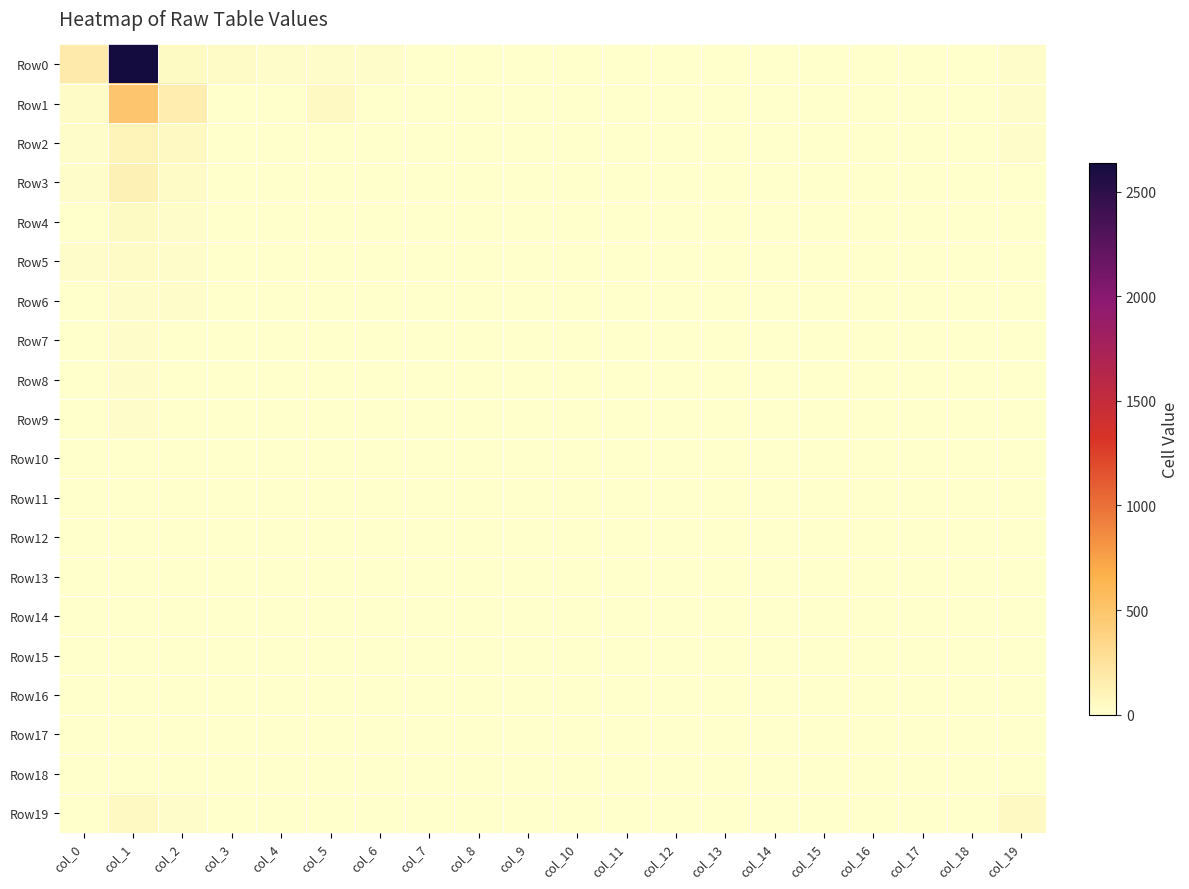

Reading left to right, extract all data points from this chart.

Row0: col_0=167	col_1=2638	col_2=44	col_3=41	col_4=26	col_5=24	col_6=11	col_7=10	col_8=7	col_9=4	col_10=5	col_11=1	col_12=2	col_13=0	col_14=2	col_15=2	col_16=0	col_17=0	col_18=0	col_19=24
Row1: col_0=37	col_1=489	col_2=162	col_3=2	col_4=2	col_5=54	col_6=0	col_7=1	col_8=1	col_9=0	col_10=1	col_11=0	col_12=0	col_13=0	col_14=0	col_15=0	col_16=1	col_17=0	col_18=0	col_19=11
Row2: col_0=14	col_1=104	col_2=53	col_3=0	col_4=3	col_5=4	col_6=2	col_7=1	col_8=0	col_9=1	col_10=0	col_11=0	col_12=0	col_13=0	col_14=0	col_15=0	col_16=0	col_17=0	col_18=0	col_19=11
Row3: col_0=20	col_1=118	col_2=37	col_3=2	col_4=1	col_5=1	col_6=1	col_7=1	col_8=0	col_9=0	col_10=0	col_11=0	col_12=0	col_13=0	col_14=0	col_15=0	col_16=0	col_17=0	col_18=0	col_19=4
Row4: col_0=8	col_1=51	col_2=27	col_3=1	col_4=2	col_5=3	col_6=2	col_7=1	col_8=0	col_9=0	col_10=0	col_11=0	col_12=0	col_13=0	col_14=0	col_15=0	col_16=0	col_17=0	col_18=0	col_19=1
Row5: col_0=13	col_1=31	col_2=15	col_3=4	col_4=1	col_5=5	col_6=2	col_7=1	col_8=0	col_9=1	col_10=1	col_11=0	col_12=0	col_13=0	col_14=0	col_15=0	col_16=0	col_17=0	col_18=0	col_19=1
Row6: col_0=6	col_1=25	col_2=13	col_3=2	col_4=2	col_5=2	col_6=1	col_7=0	col_8=1	col_9=0	col_10=0	col_11=0	col_12=1	col_13=0	col_14=0	col_15=0	col_16=0	col_17=0	col_18=0	col_19=1
Row7: col_0=6	col_1=17	col_2=8	col_3=3	col_4=2	col_5=4	col_6=1	col_7=1	col_8=2	col_9=1	col_10=0	col_11=0	col_12=0	col_13=0	col_14=0	col_15=0	col_16=1	col_17=1	col_18=0	col_19=1
Row8: col_0=4	col_1=19	col_2=8	col_3=1	col_4=2	col_5=0	col_6=1	col_7=1	col_8=0	col_9=0	col_10=1	col_11=0	col_12=1	col_13=1	col_14=0	col_15=1	col_16=0	col_17=0	col_18=0	col_19=1
Row9: col_0=1	col_1=13	col_2=8	col_3=2	col_4=3	col_5=0	col_6=0	col_7=2	col_8=1	col_9=0	col_10=1	col_11=0	col_12=0	col_13=0	col_14=0	col_15=0	col_16=0	col_17=0	col_18=0	col_19=2
Row10: col_0=8	col_1=7	col_2=3	col_3=0	col_4=2	col_5=1	col_6=0	col_7=0	col_8=0	col_9=0	col_10=0	col_11=0	col_12=0	col_13=0	col_14=0	col_15=0	col_16=0	col_17=0	col_18=0	col_19=2
Row11: col_0=2	col_1=10	col_2=6	col_3=0	col_4=2	col_5=1	col_6=0	col_7=0	col_8=0	col_9=0	col_10=0	col_11=0	col_12=0	col_13=0	col_14=0	col_15=0	col_16=0	col_17=0	col_18=0	col_19=2
Row12: col_0=4	col_1=8	col_2=5	col_3=0	col_4=1	col_5=0	col_6=1	col_7=0	col_8=1	col_9=0	col_10=0	col_11=0	col_12=0	col_13=0	col_14=0	col_15=0	col_16=1	col_17=0	col_18=0	col_19=0
Row13: col_0=0	col_1=10	col_2=2	col_3=0	col_4=0	col_5=0	col_6=2	col_7=1	col_8=0	col_9=0	col_10=0	col_11=0	col_12=0	col_13=0	col_14=0	col_15=0	col_16=0	col_17=0	col_18=0	col_19=0
Row14: col_0=1	col_1=5	col_2=1	col_3=0	col_4=0	col_5=0	col_6=0	col_7=0	col_8=1	col_9=0	col_10=0	col_11=0	col_12=1	col_13=0	col_14=0	col_15=0	col_16=0	col_17=0	col_18=0	col_19=1
Row15: col_0=0	col_1=6	col_2=1	col_3=1	col_4=1	col_5=0	col_6=0	col_7=0	col_8=0	col_9=0	col_10=0	col_11=0	col_12=0	col_13=0	col_14=0	col_15=0	col_16=1	col_17=0	col_18=0	col_19=2
Row16: col_0=1	col_1=3	col_2=2	col_3=0	col_4=0	col_5=0	col_6=0	col_7=1	col_8=0	col_9=0	col_10=0	col_11=0	col_12=0	col_13=0	col_14=0	col_15=0	col_16=0	col_17=0	col_18=0	col_19=0
Row17: col_0=1	col_1=2	col_2=1	col_3=0	col_4=0	col_5=0	col_6=0	col_7=0	col_8=0	col_9=0	col_10=0	col_11=0	col_12=0	col_13=0	col_14=0	col_15=0	col_16=0	col_17=0	col_18=0	col_19=1
Row18: col_0=1	col_1=3	col_2=2	col_3=0	col_4=1	col_5=0	col_6=0	col_7=0	col_8=0	col_9=0	col_10=0	col_11=0	col_12=0	col_13=0	col_14=0	col_15=0	col_16=0	col_17=0	col_18=0	col_19=0
Row19: col_0=10	col_1=57	col_2=14	col_3=2	col_4=5	col_5=2	col_6=1	col_7=0	col_8=0	col_9=5	col_10=2	col_11=0	col_12=4	col_13=1	col_14=0	col_15=3	col_16=0	col_17=1	col_18=0	col_19=52